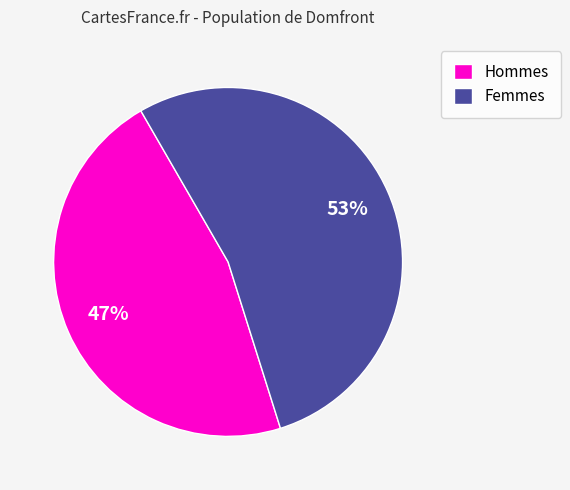

What is the ratio of the value at Femmes to the value at Hommes?

1.1